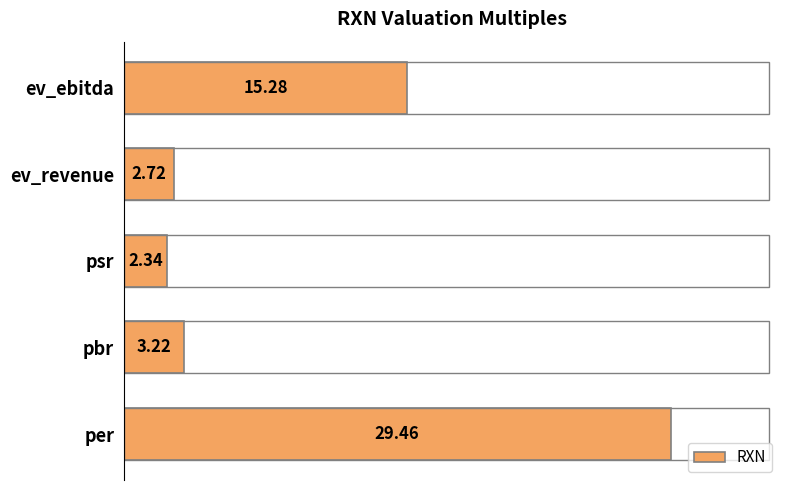

What is the greatest value displayed?

29.5